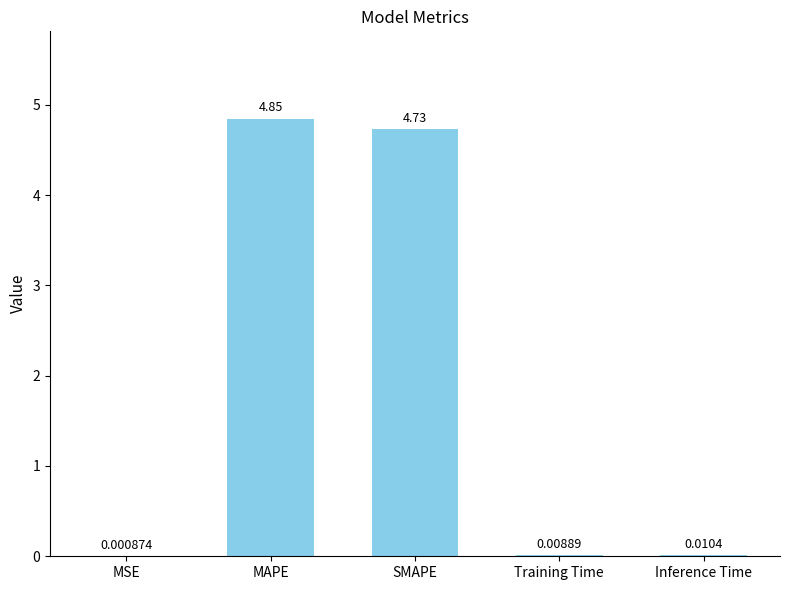

At which category does the chart reach its peak across all series?

MAPE